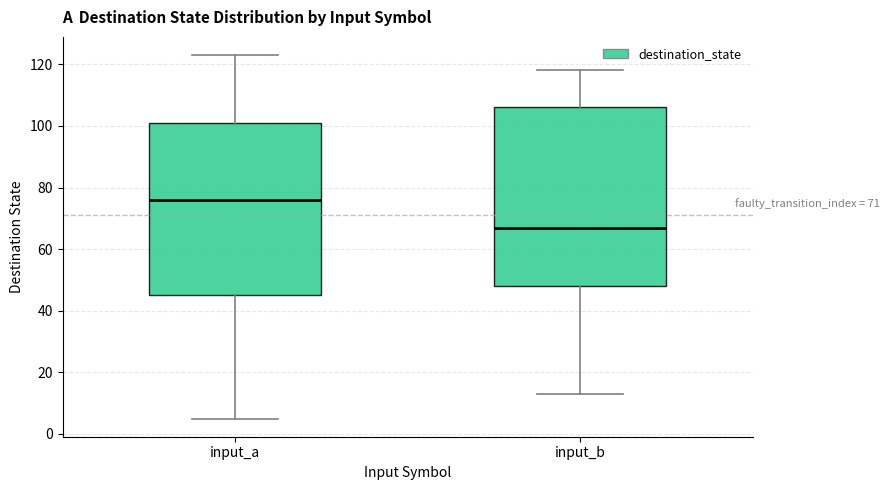

Comparing the boxes themselves (not the whiskers), which one is the tallest?

input_b